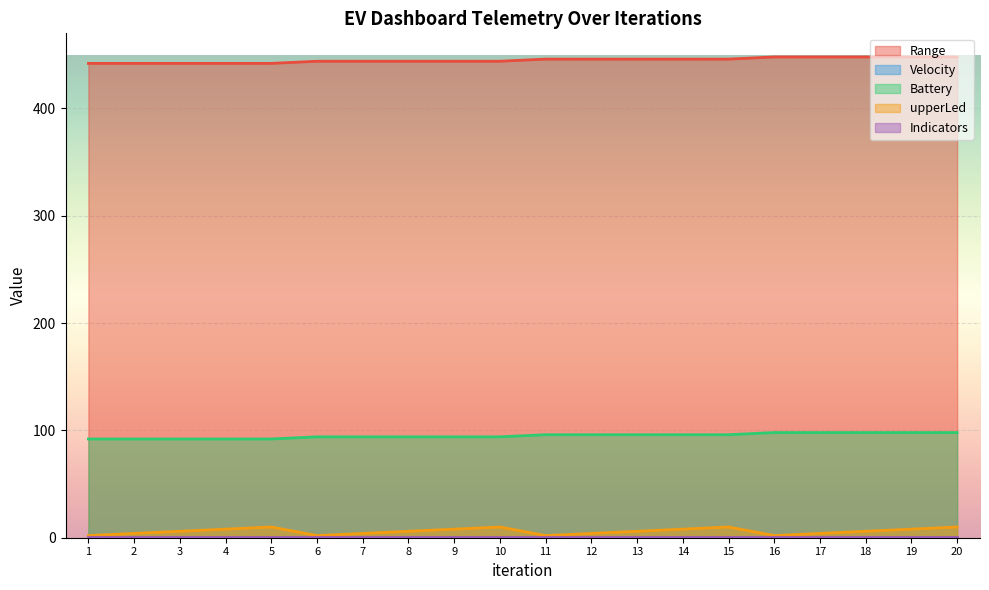

List the series in order of their overall mean, highest first.

Range, Battery, upperLed